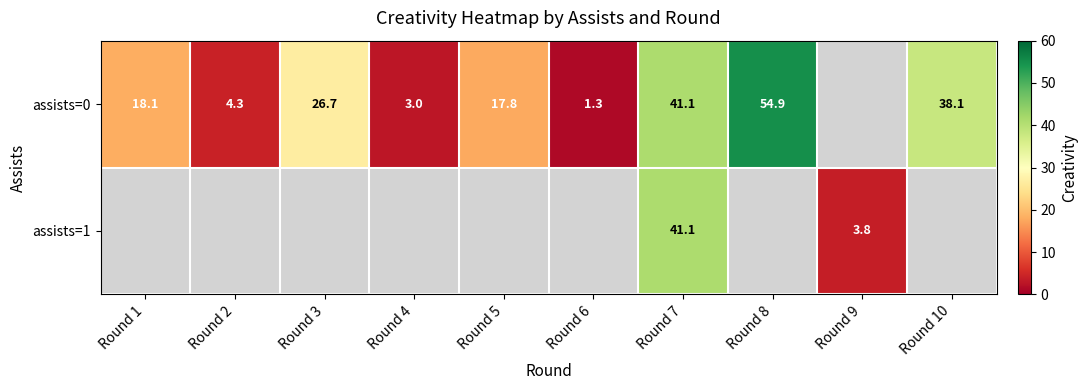

True or false: assists=0 has a value of 26.7 at Round 3.

True